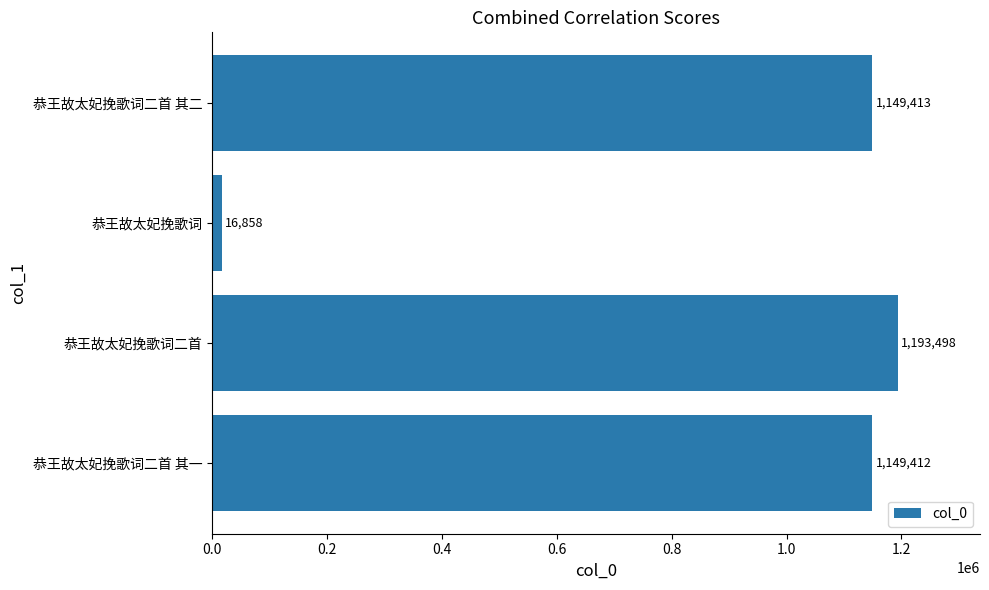

Are the bars grouped side by side (vs. stacked)?

No